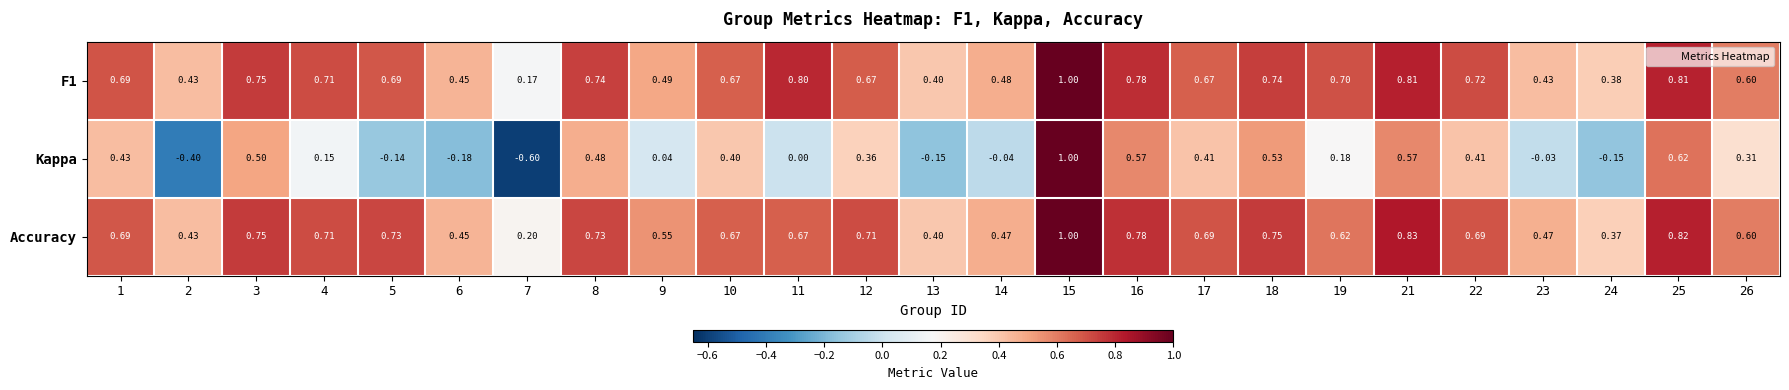

Is the value of F1 at 13 greater than the value of Kappa at 12?

Yes